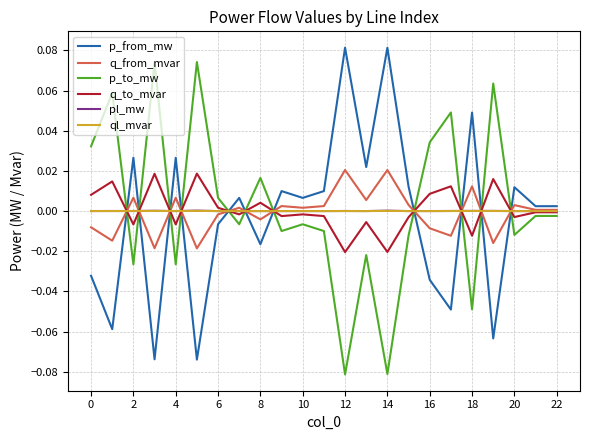

What are all the series names shown in the legend?

p_from_mw, q_from_mvar, p_to_mw, q_to_mvar, pl_mw, ql_mvar